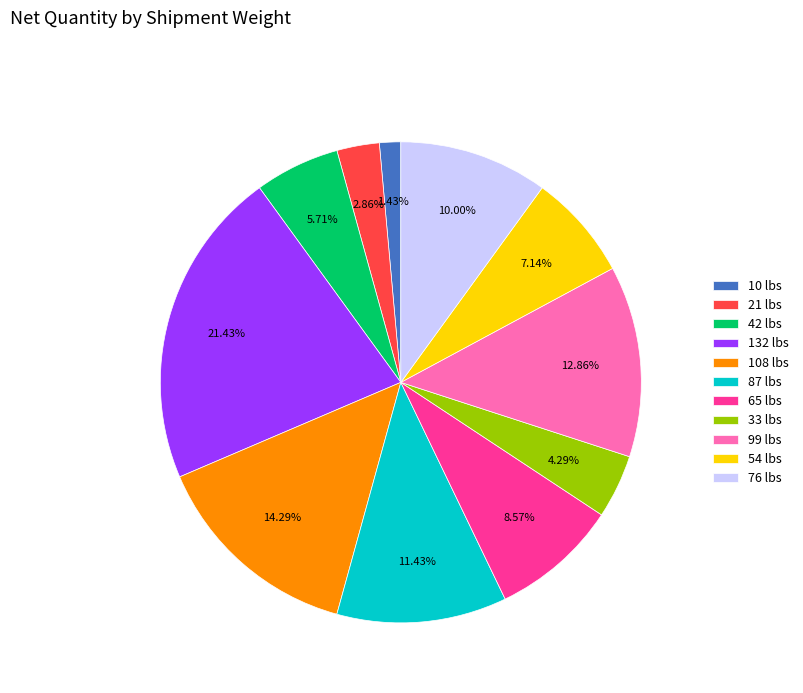

True or false: 76 lbs accounts for 16% of the total.

False